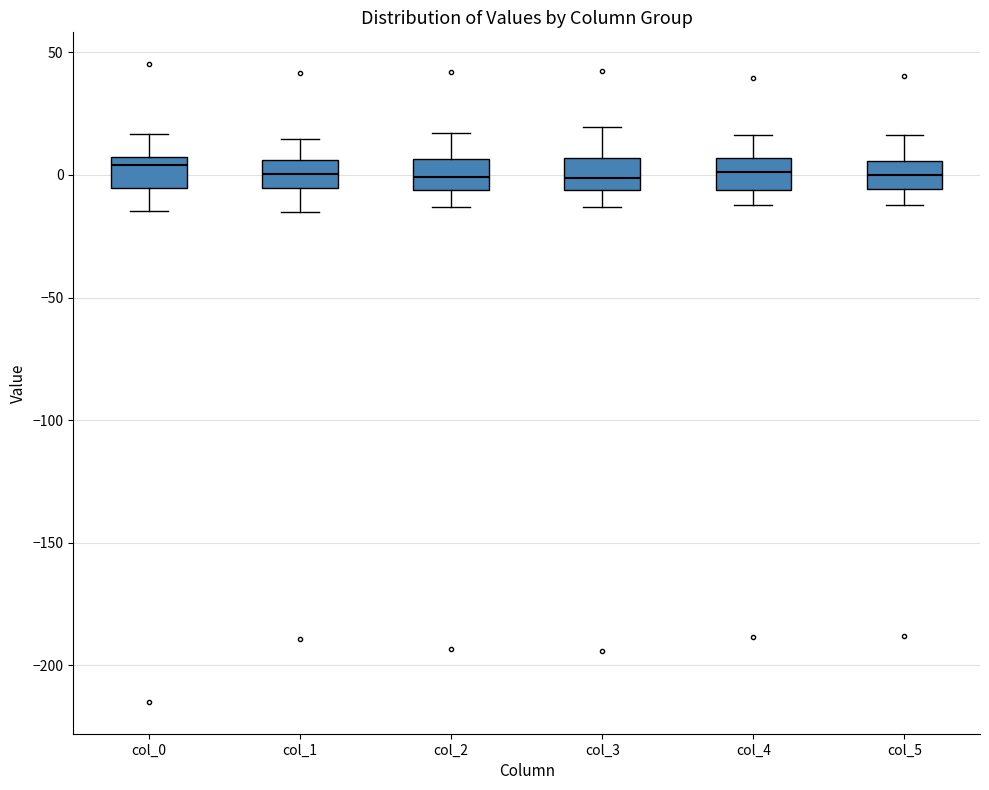

Reading left to right, transcribe this box plot: for each box, give where its median line is, the range the box spans, and where its two whiskers end, as read against the y-axis. The values are not printed on the chart, so give them approximately, as read against the axis.

col_0: median 5 (just below the box's upper edge), box -5 to 5, whiskers -15 to 15
col_1: median 0, box -5 to 5, whiskers -15 to 15
col_2: median 0, box -5 to 5, whiskers -15 to 15
col_3: median 0, box -5 to 5, whiskers -15 to 20
col_4: median 0, box -5 to 5, whiskers -10 to 15
col_5: median 0, box -5 to 5, whiskers -10 to 15